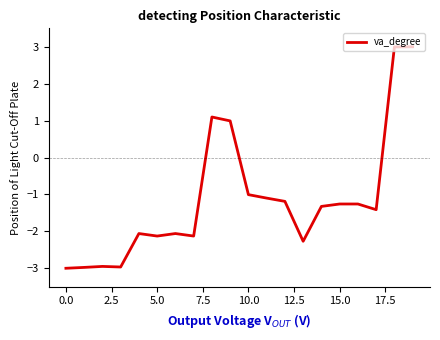

What is the maximum value shown in the chart?

3.0